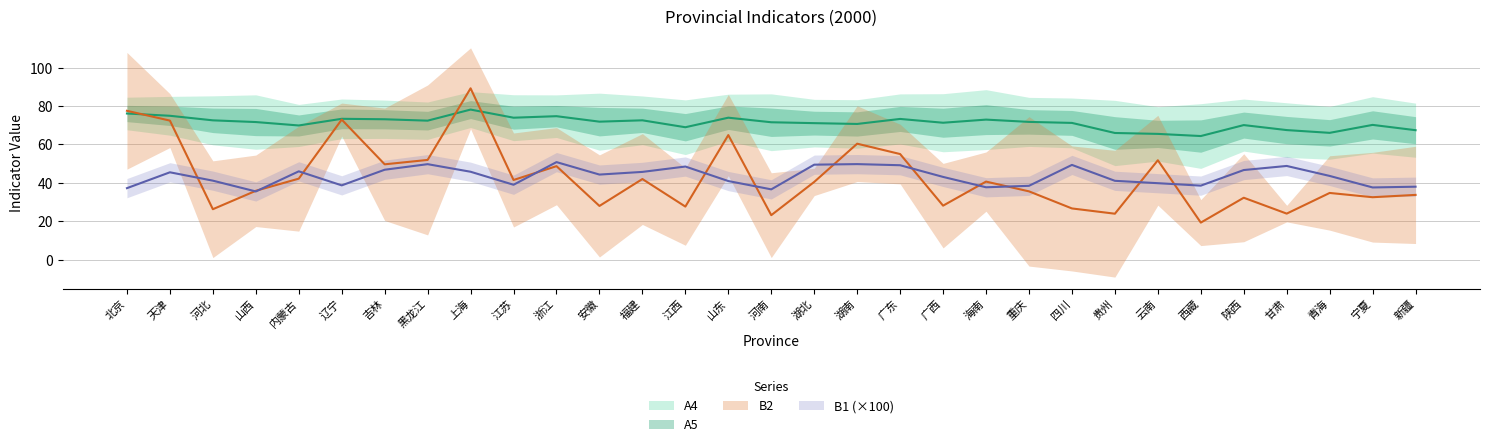

Reading left to right, list all the values displayed in this chart.

A4: 北京=76.1	天津=74.9	河北=72.5	山西=71.7	内蒙古=69.9	辽宁=73.3	吉林=73.1	黑龙江=72.4	上海=78.1	江苏=73.9	浙江=74.7	安徽=71.8	福建=72.5	江西=69.0	山东=73.9	河南=71.5	湖北=71.1	湖南=70.7	广东=73.3	广西=71.3	海南=72.9	重庆=71.7	四川=71.2	贵州=66.0	云南=65.5	西藏=64.4	陕西=70.1	甘肃=67.5	青海=66.0	宁夏=70.2	新疆=67.4
B1: 北京=37.3	天津=45.5	河北=41.2	山西=35.5	内蒙古=46.0	辽宁=38.7	吉林=46.8	黑龙江=49.7	上海=45.8	江苏=39.0	浙江=50.8	安徽=44.3	福建=45.7	江西=48.5	山东=41.0	河南=36.6	湖北=49.5	湖南=49.8	广东=49.2	广西=43.1	海南=37.7	重庆=38.5	四川=49.4	贵州=41.1	云南=39.8	西藏=38.6	陕西=46.7	甘肃=48.8	青海=43.6	宁夏=37.6	新疆=38.0
B2: 北京=77.5	天津=72.4	河北=26.3	山西=35.9	内蒙古=42.2	辽宁=72.9	吉林=49.7	黑龙江=51.9	上海=89.2	江苏=41.5	浙江=48.7	安徽=28.0	福建=42.0	江西=27.7	山东=64.9	河南=23.2	湖北=40.5	湖南=60.4	广东=55.0	广西=28.1	海南=40.7	重庆=35.6	四川=26.7	贵州=24.0	云南=51.8	西藏=19.3	陕西=32.3	甘肃=24.0	青海=34.8	宁夏=32.5	新疆=33.8